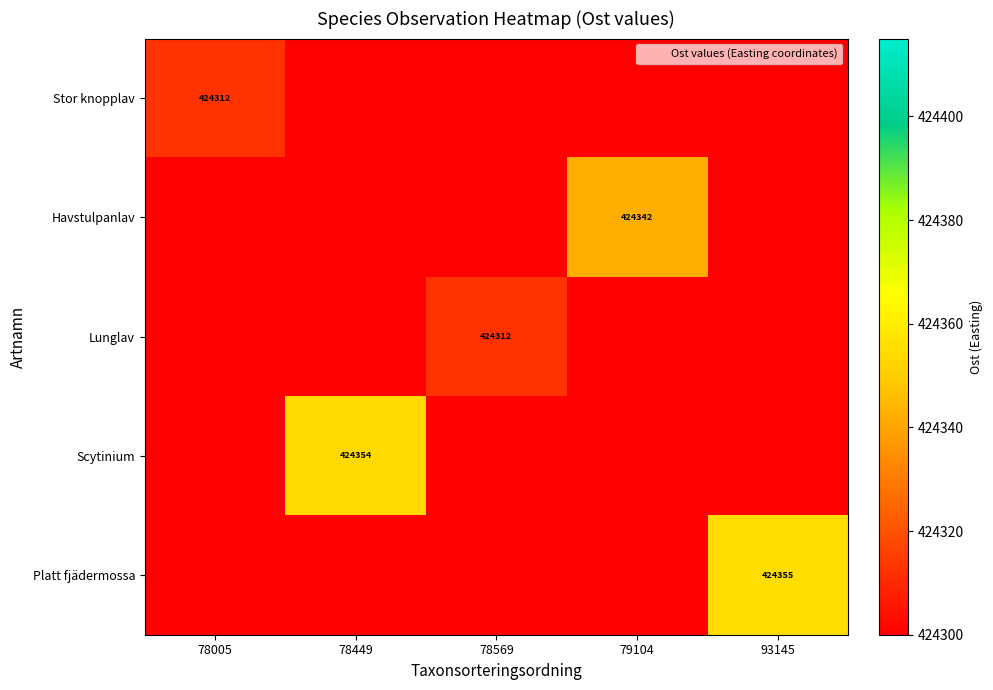

The Platt fjädermossa series shows -1.0 at 79104. True or false?

True